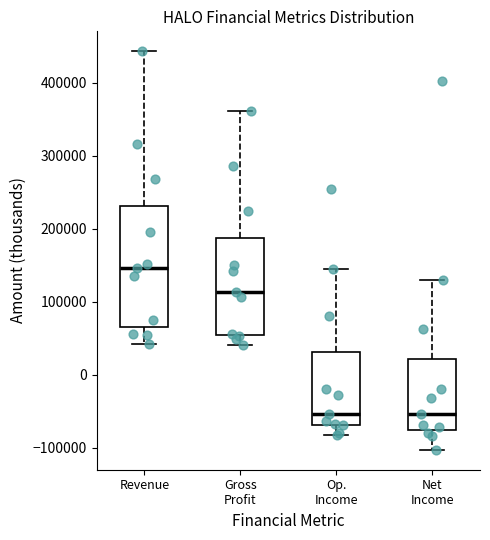

Where does the upper whisker of the box for Op. Income end on the y-axis? The values are not printed on the chart, so give them approximately, as read against the axis.

140000